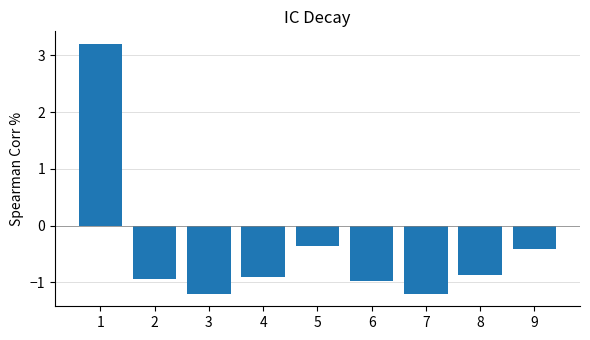

What is the change in value from 1 to 6?

-4.2